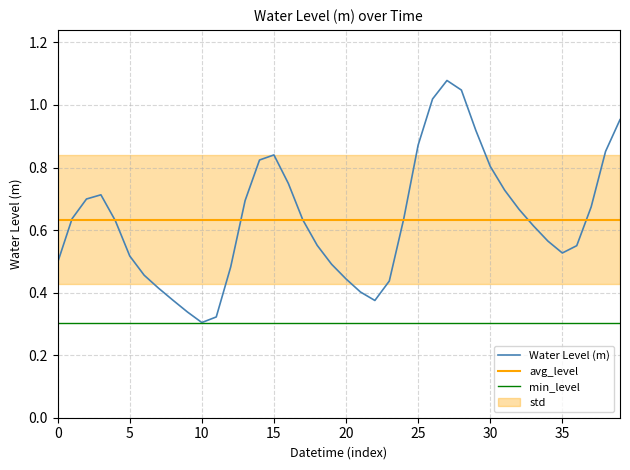

After their last crossing, which series has the higher values: Water Level (m) or avg_level?

Water Level (m)